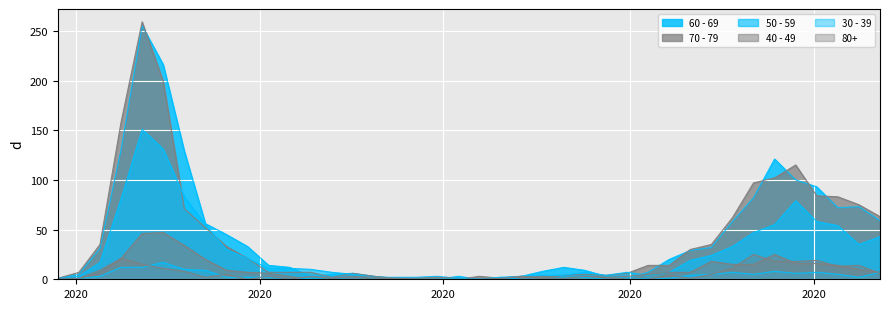

How many interior local peaks does the 40 - 49 series have?

6